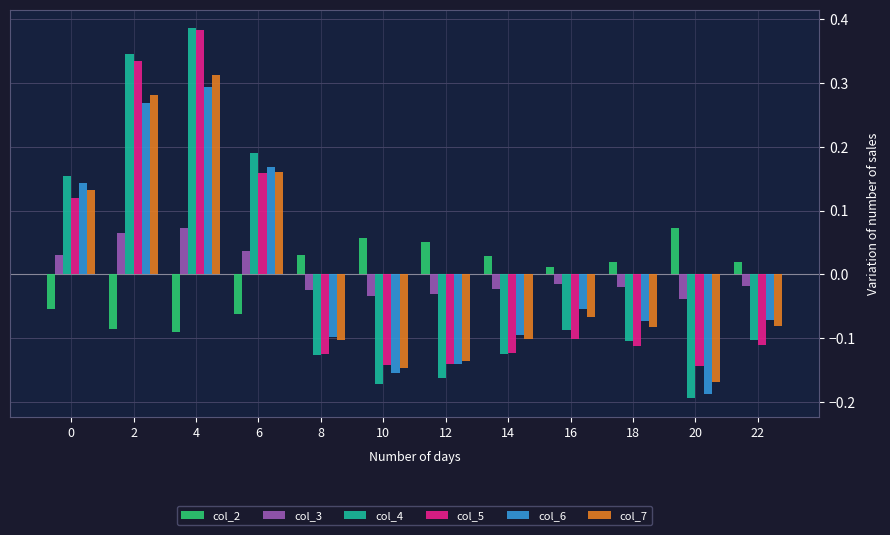

What is the difference between the maximum and second lowest values in the col_4 series?

0.6